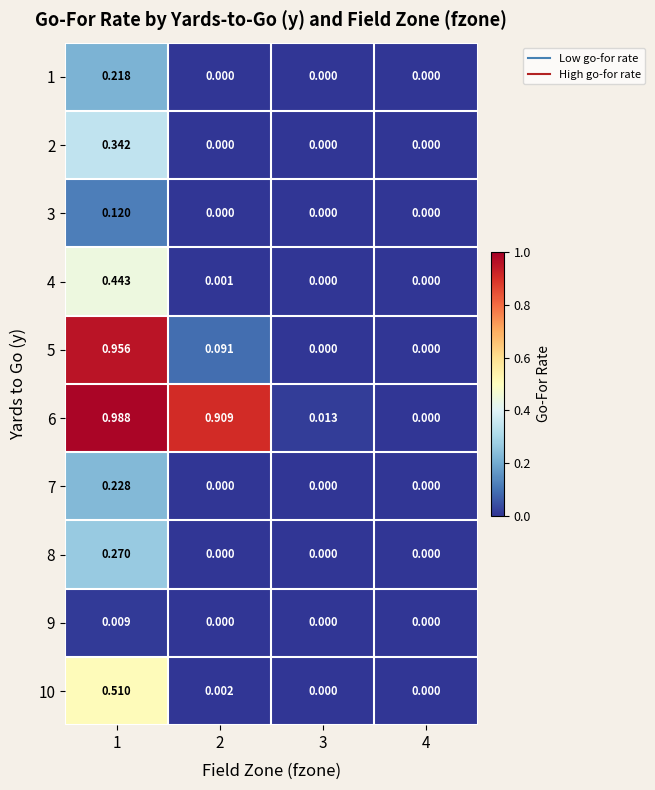

Count the number of data series in this chart.

10